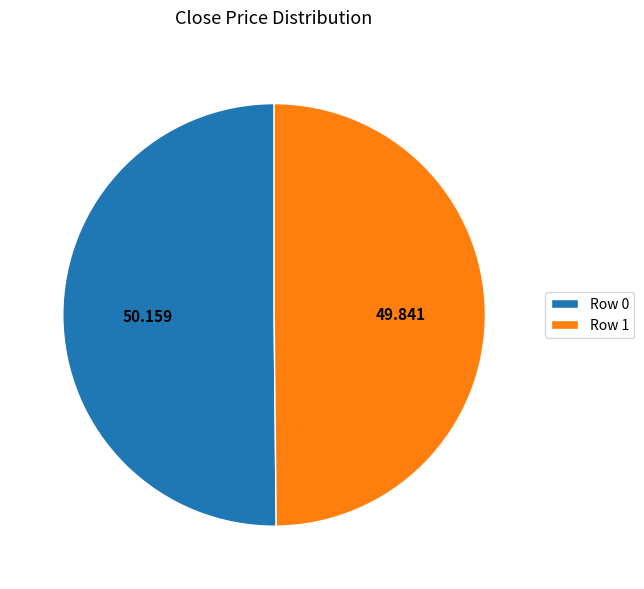

How many slices are in this pie chart?

2